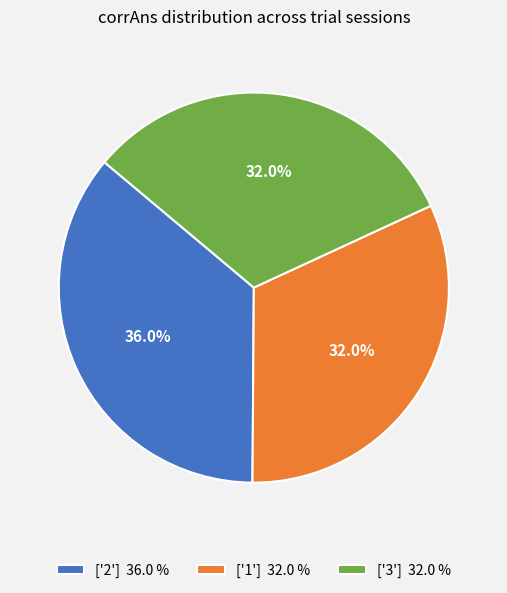

Which slice is the largest?

['2'] 36.0 %